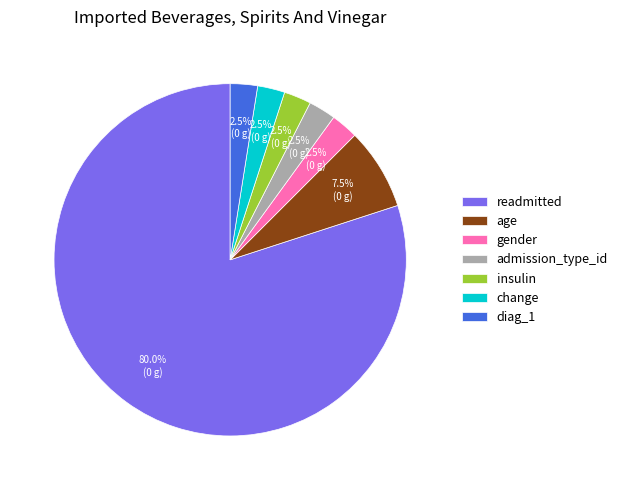

Is admission_type_id the majority of the pie?

No